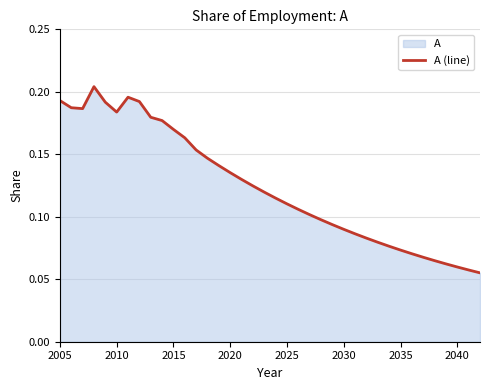

Which has a higher value, 2015 or 2010?

2010